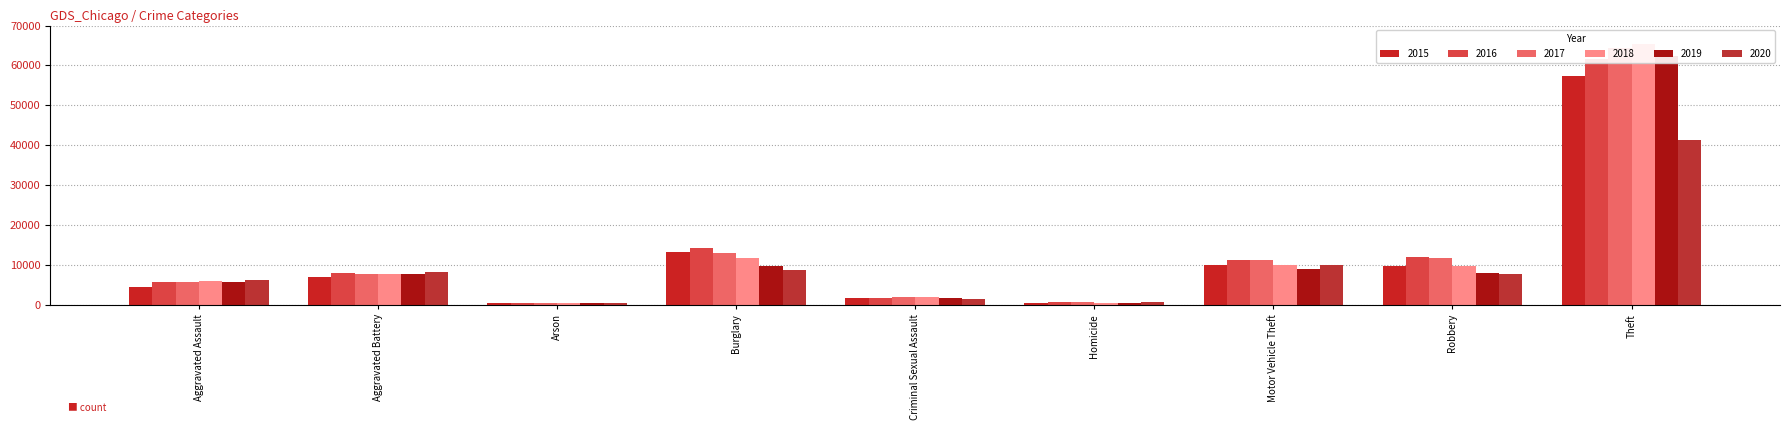

At which category is the sum across all series the highest?

Theft